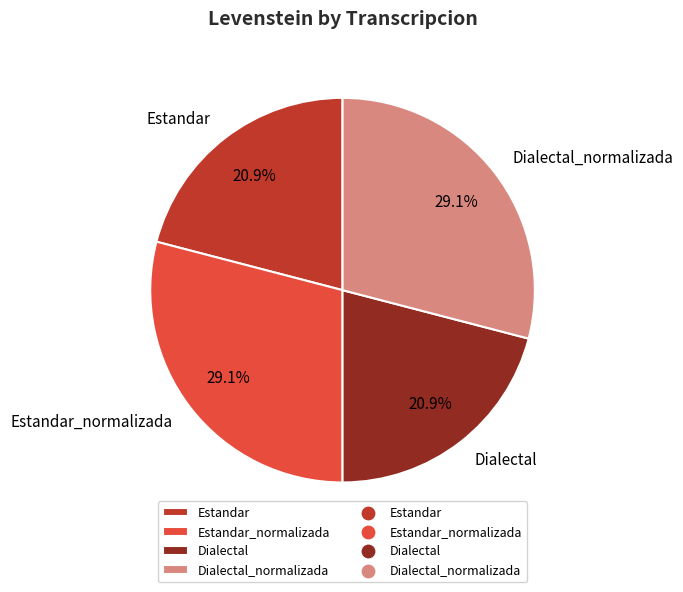

Is it true that Estandar_normalizada is 29% of the pie?

True